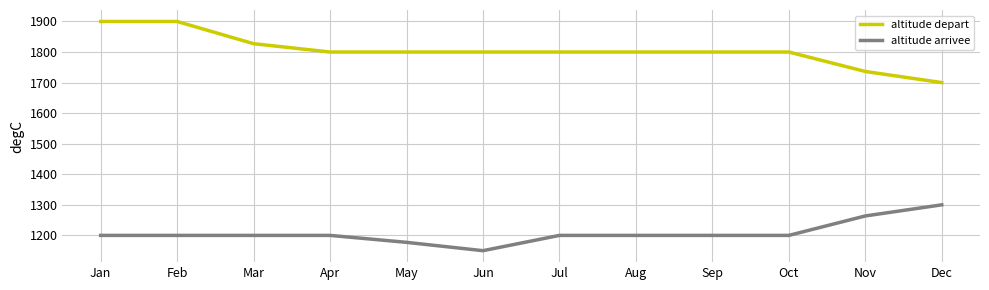

True or false: altitude arrivee and altitude depart intersect in this chart.

False